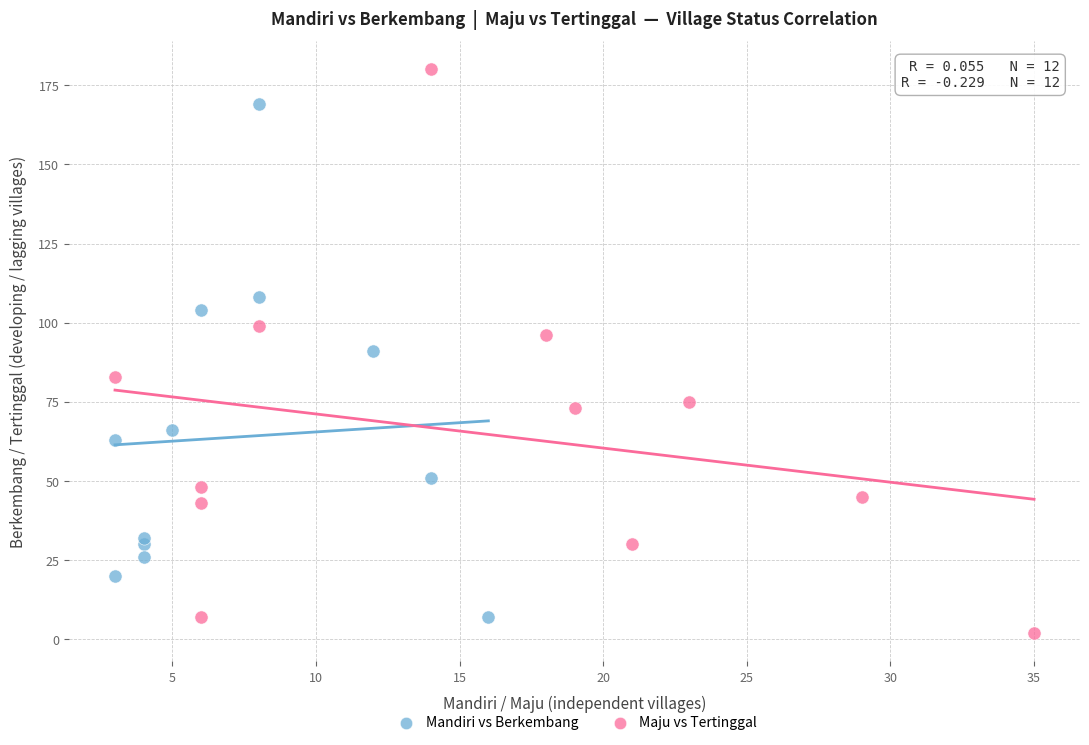

Which series reaches the minimum Y coordinate?

Maju vs Tertinggal